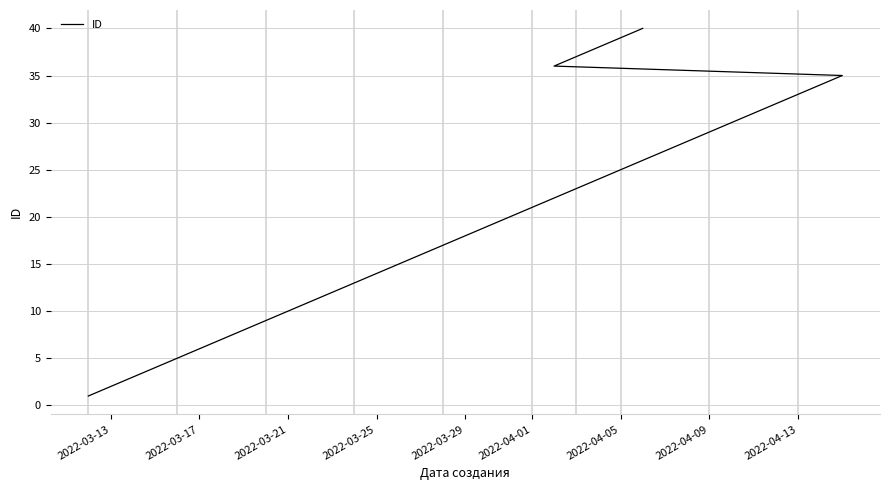

Is this an area chart (filled region under the line)?

No